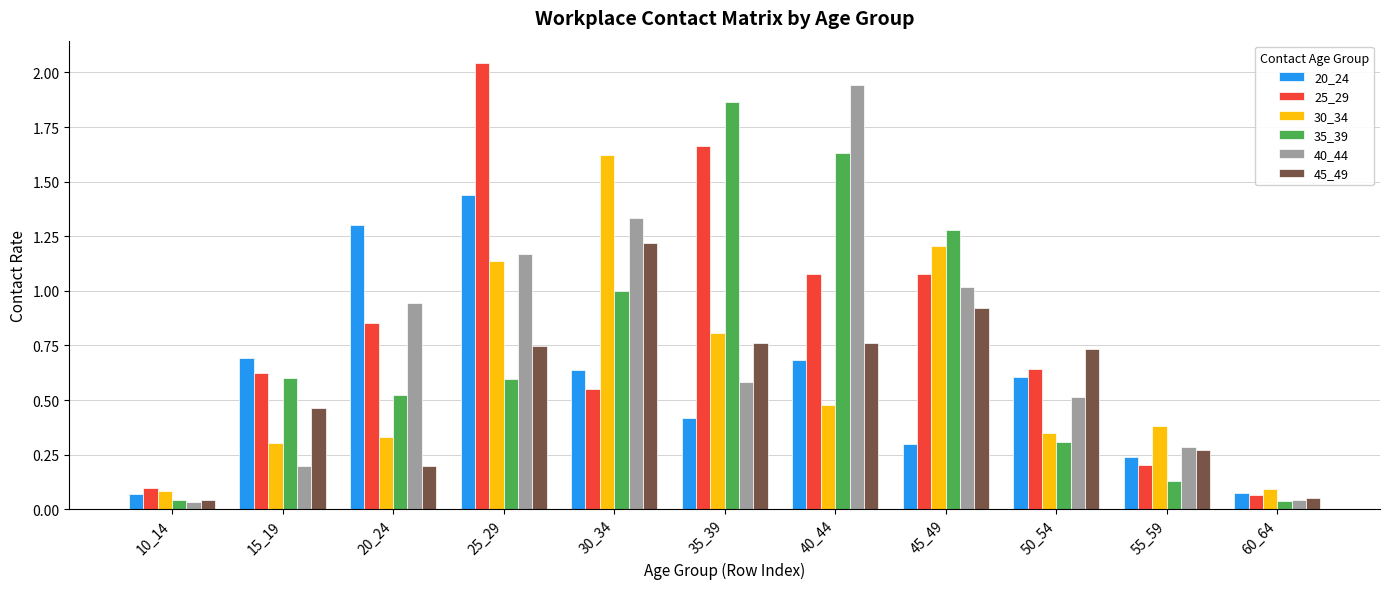

Is the value of 30_34 at 30_34 greater than the value of 35_39 at 35_39?

No